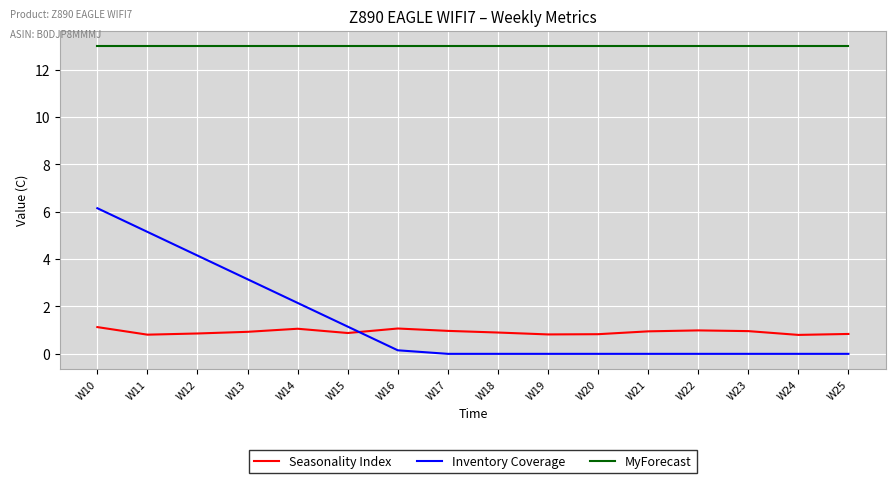

What is the average value of the Inventory Coverage series?

1.4